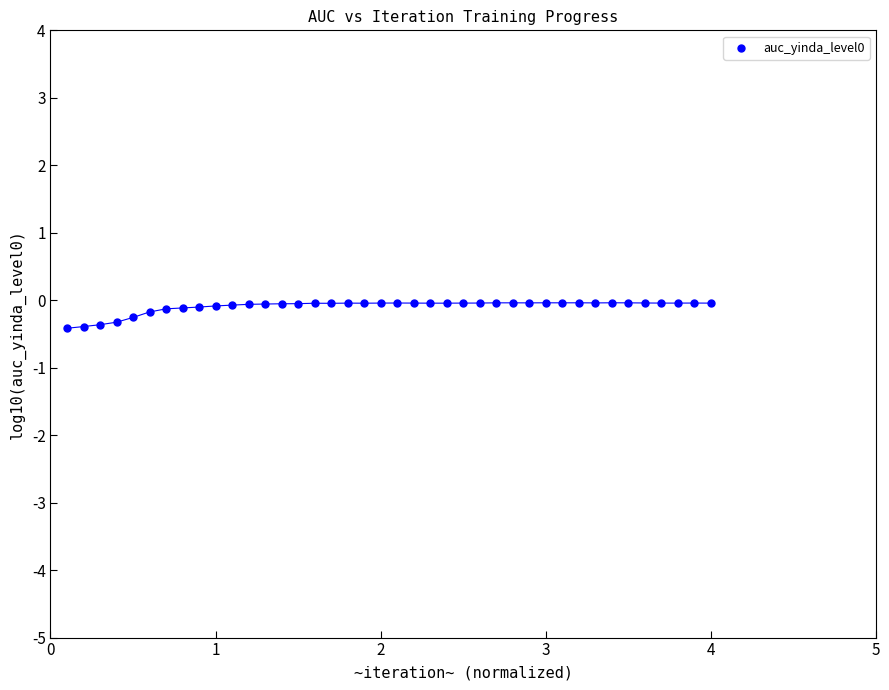

What is the range of X values (max minus min)?

3.9